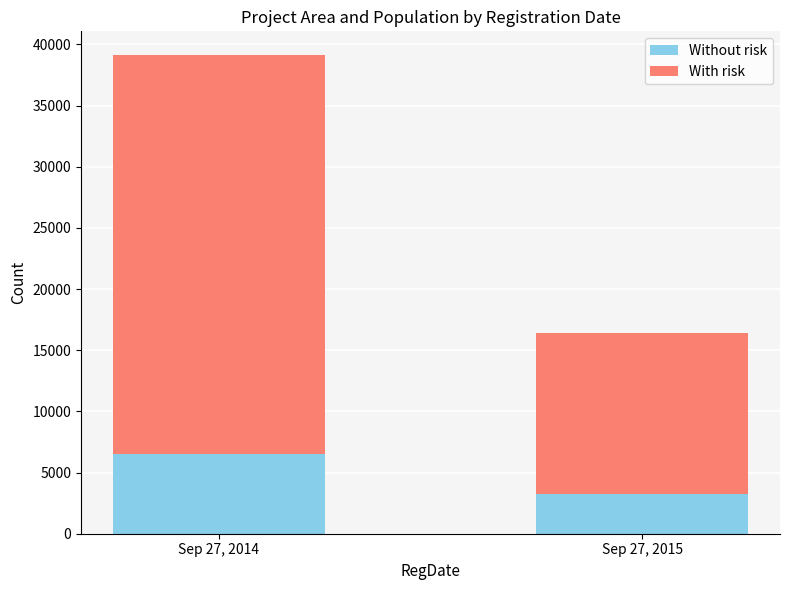

At which label does Without risk reach its peak?

Sep 27, 2014